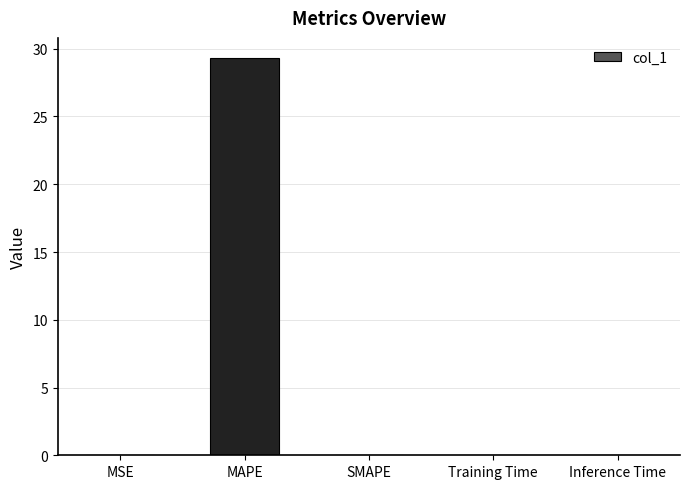

What is the change in value from MAPE to Inference Time?

-29.3